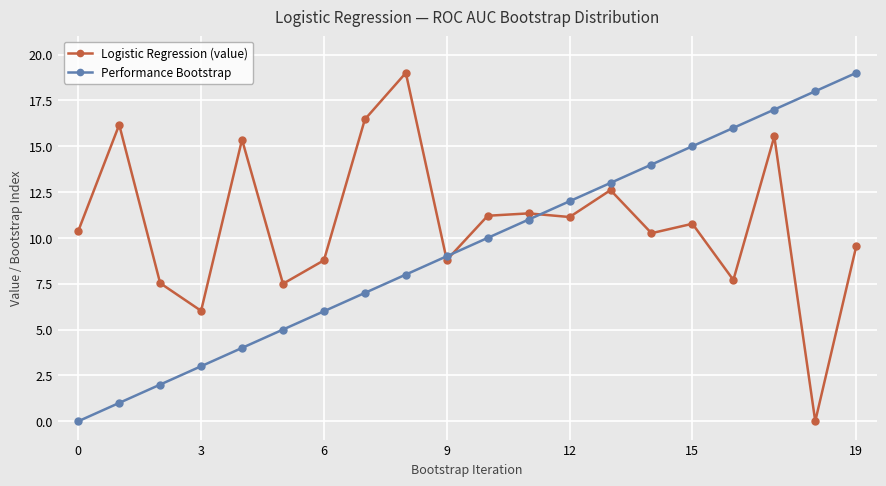

True or false: Performance Bootstrap has more than 0 interior local peaks.

False